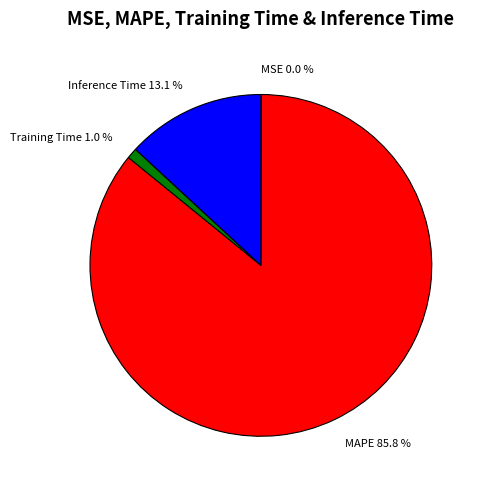

Which slice is the largest?

MAPE